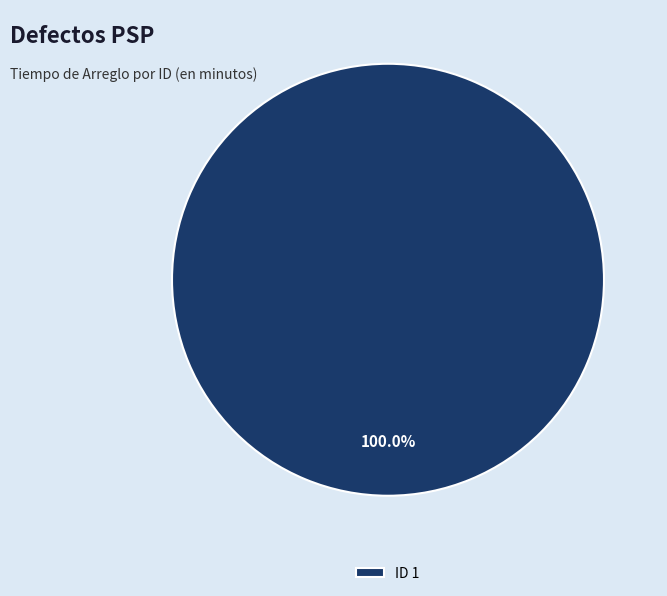

Which category accounts for the majority?

ID 1